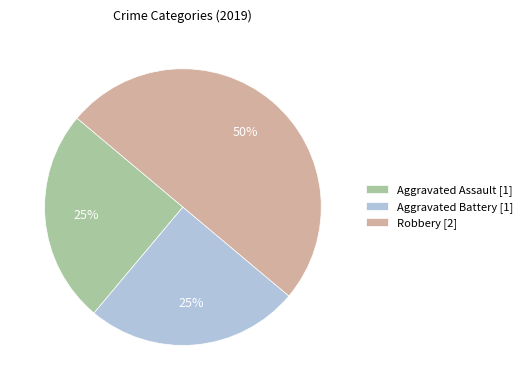

Which slice is the largest?

Robbery